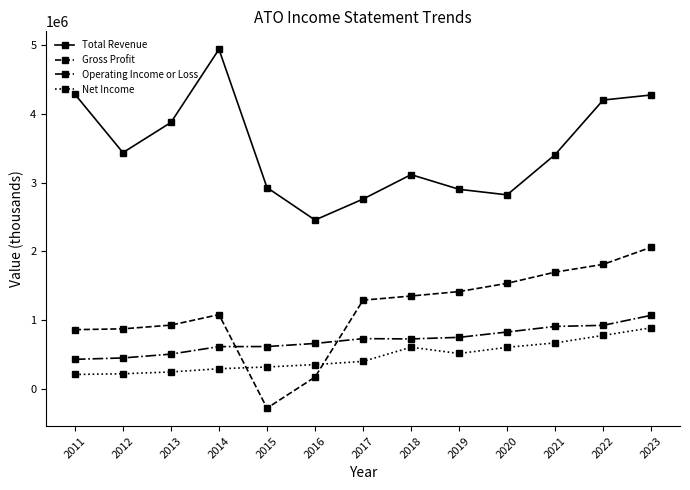

Which series changed the most between 2021 and 2022?

Total Revenue